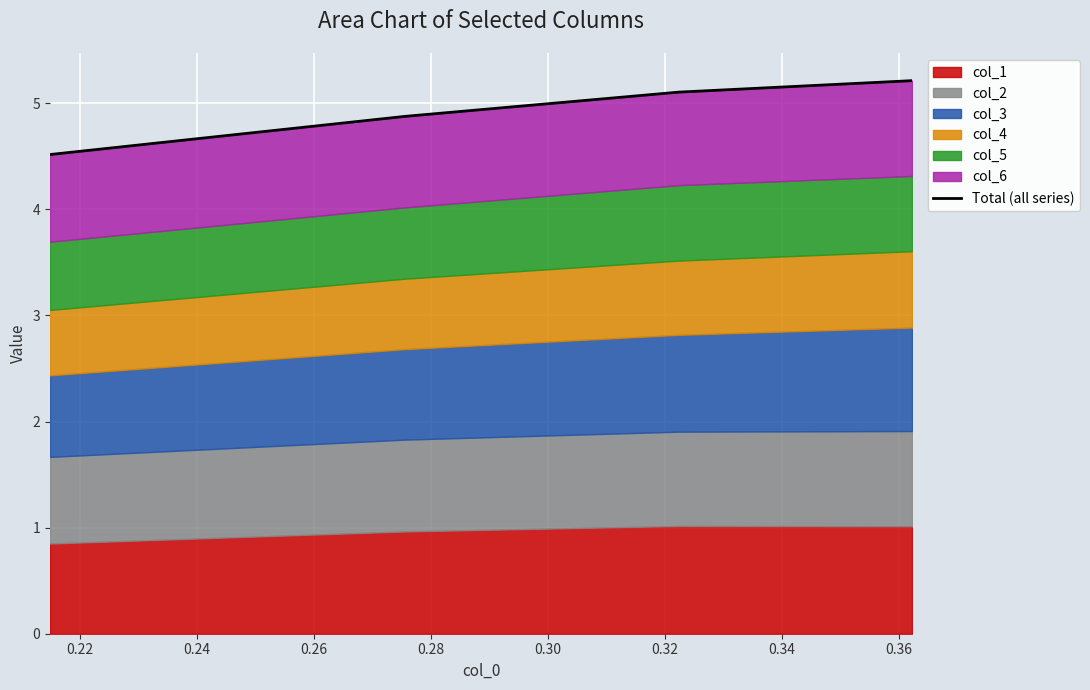

True or false: there are more than 2 points higher than both neighbors.

False